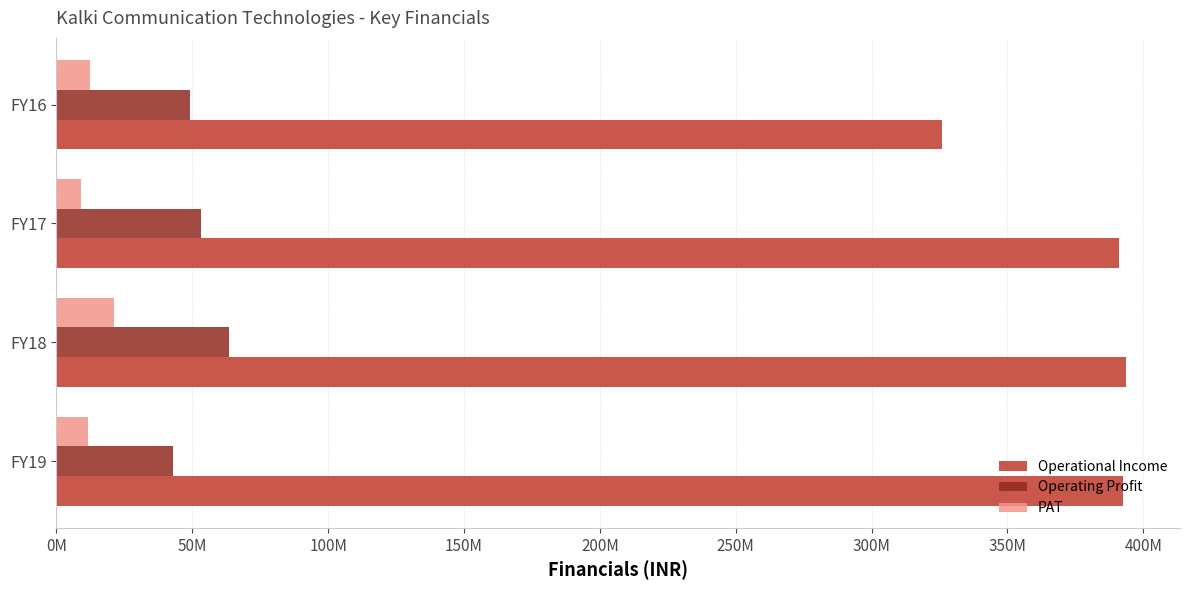

What is the average value of the Operational Income series?

375902447